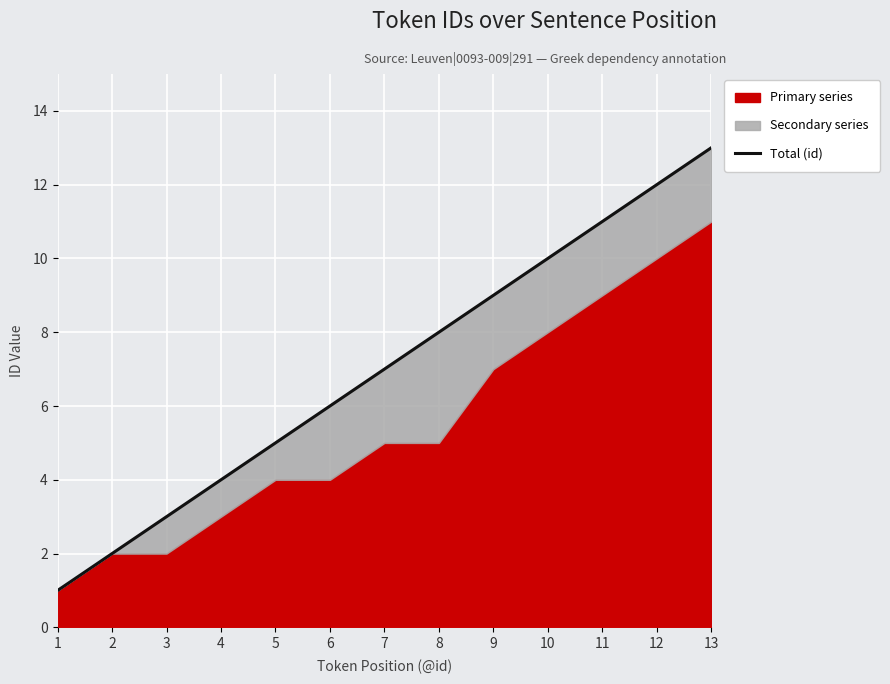

How many categories are shown in the chart?

13